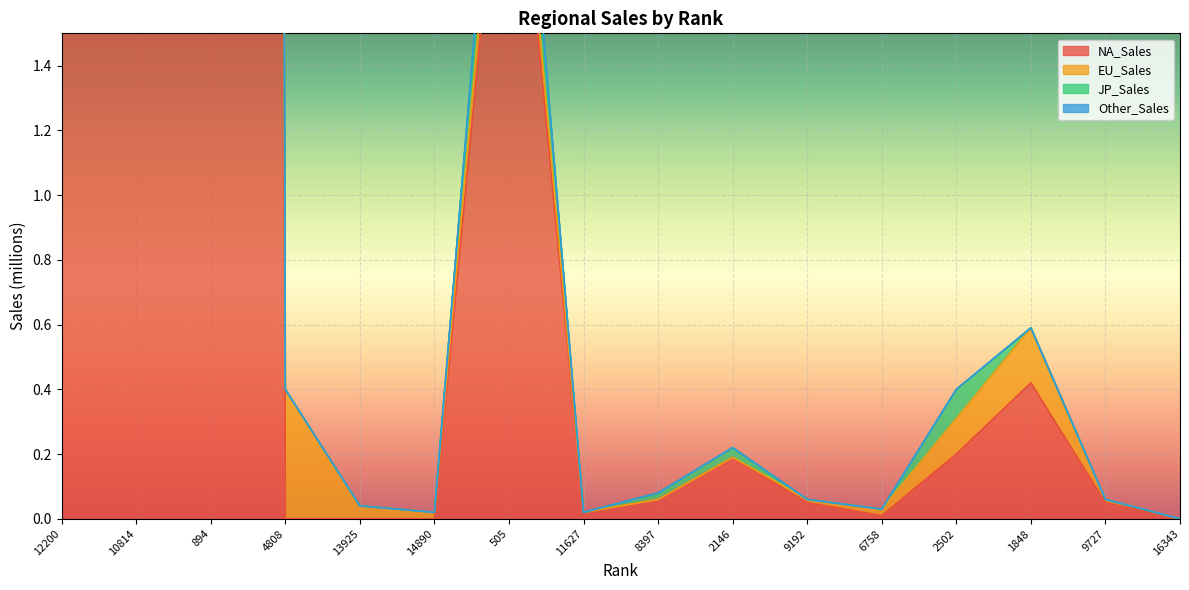

Read the Other_Sales value at 10814.

7.0